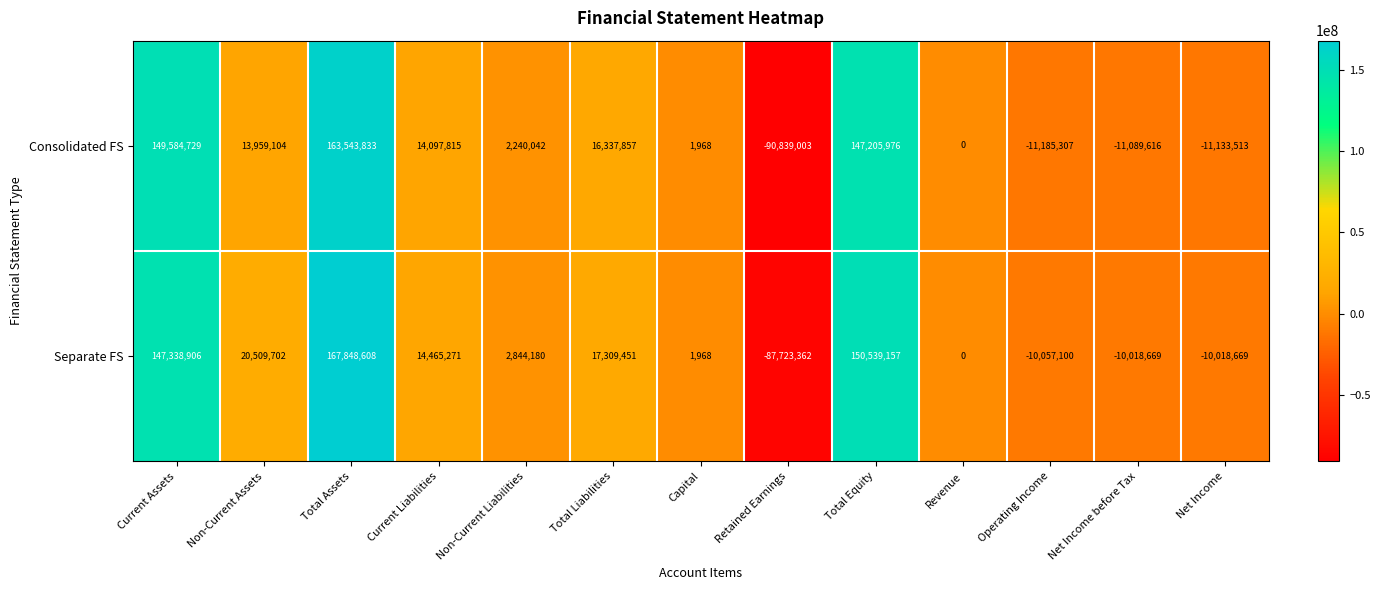

What is the difference between the highest and lowest values at Total Assets?

4304775